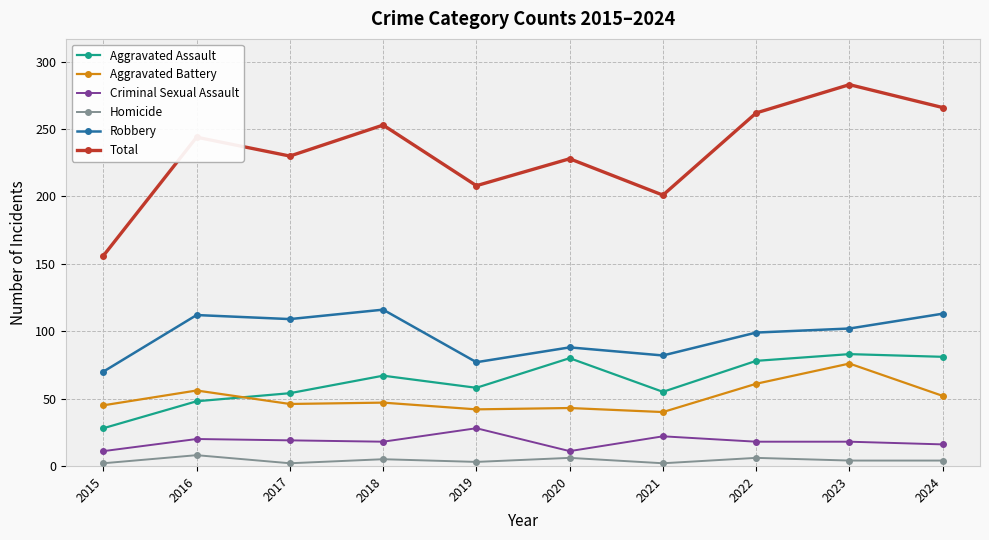

What is the greatest value displayed?

283